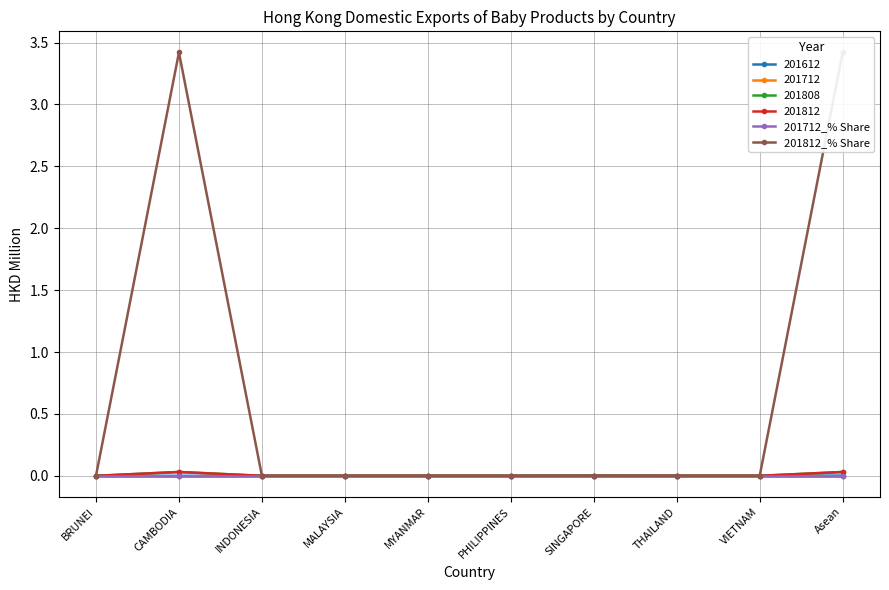

True or false: 201812_% Share has a value of 0.0 at VIETNAM.

True